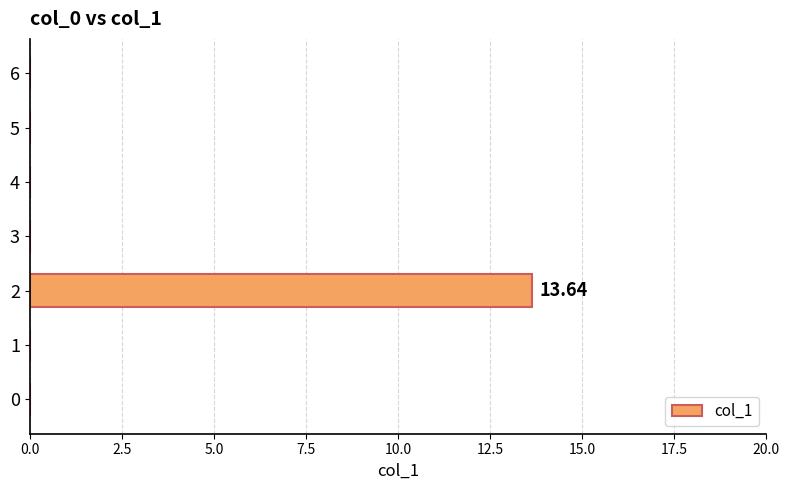

At which category does the chart reach its peak across all series?

2